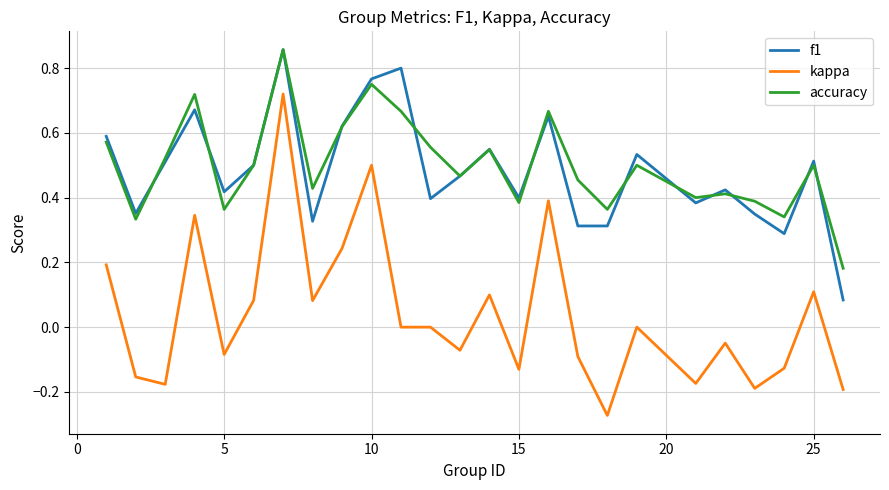

True or false: f1 and kappa cross at least once.

False